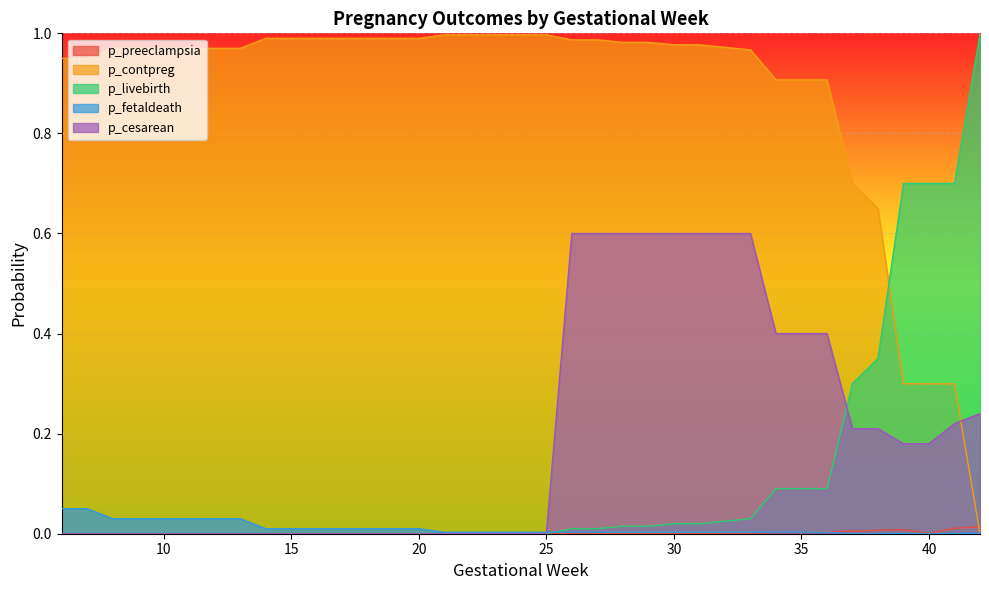

At how many categories does at least one series exceed 0?

37